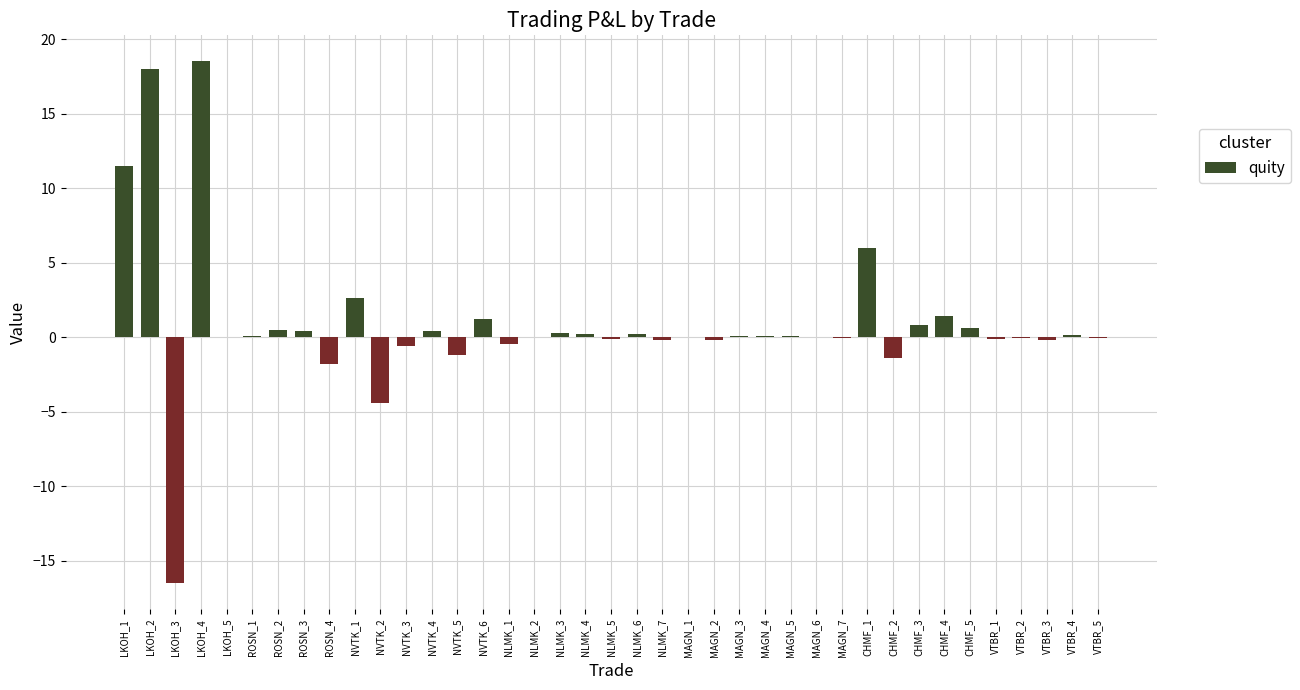

Count the number of categories in the chart.

39